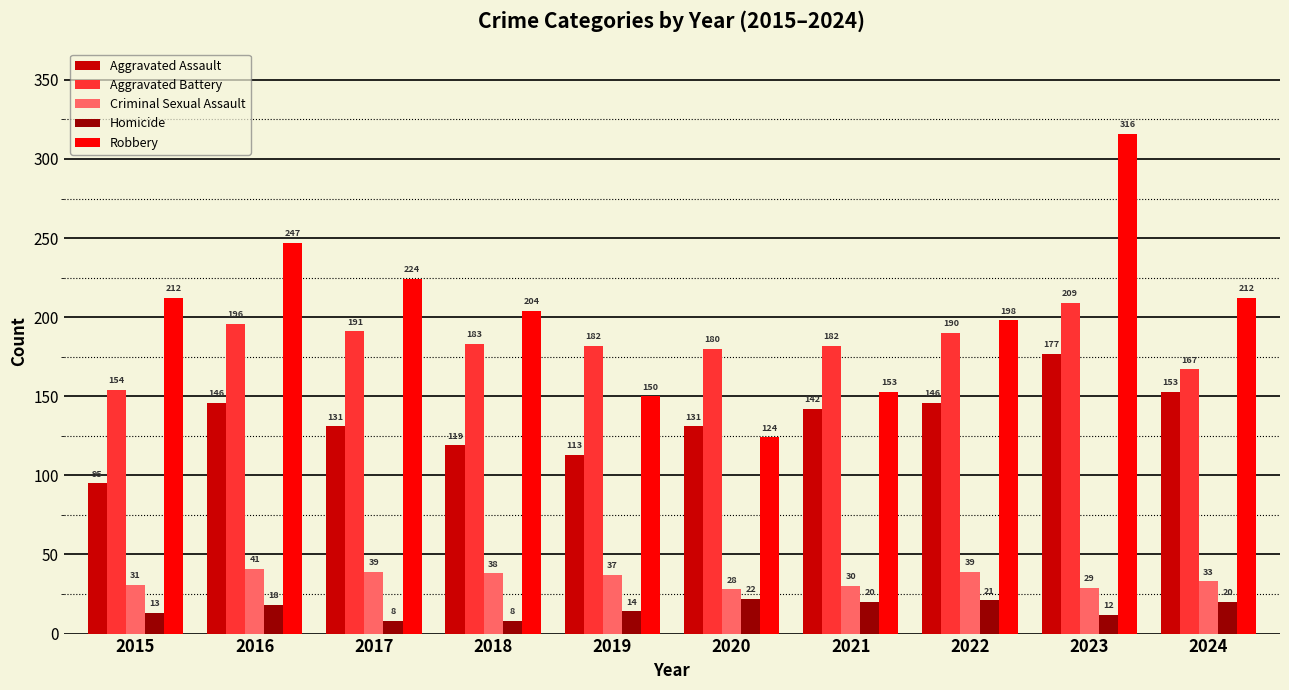

How many bars are there in total?

50